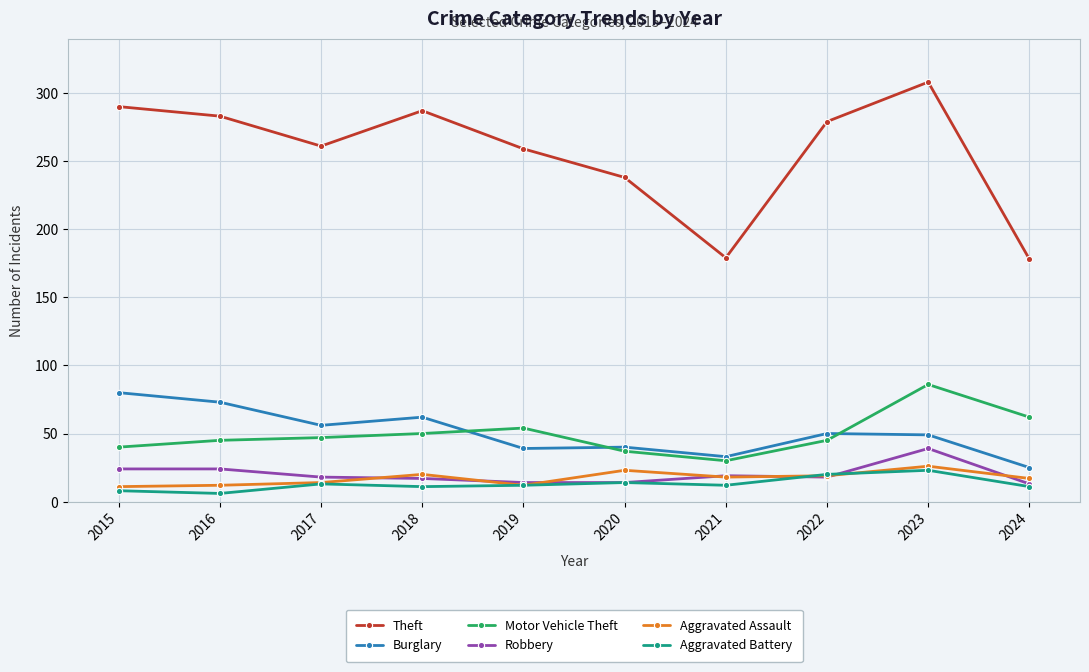

Does the chart have visible grid lines?

Yes